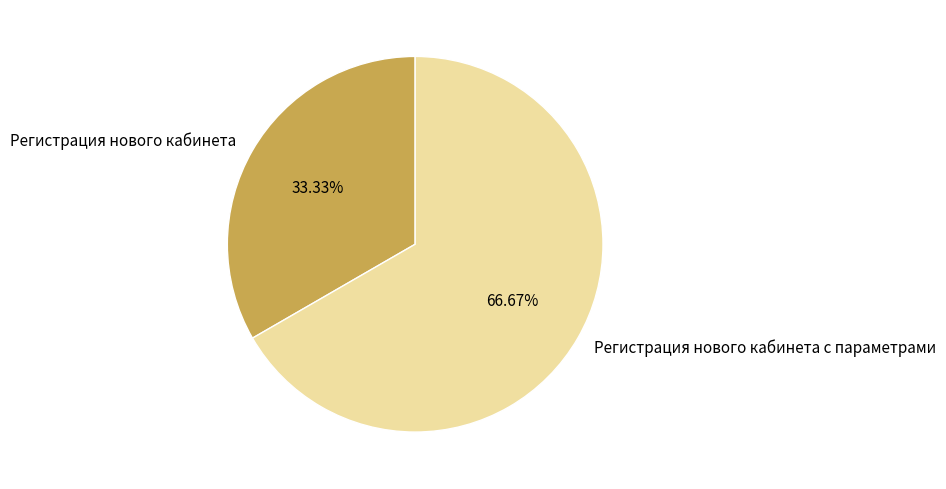

What is the total percentage of Регистрация нового кабинета and Регистрация нового кабинета с параметрами?

100.0%